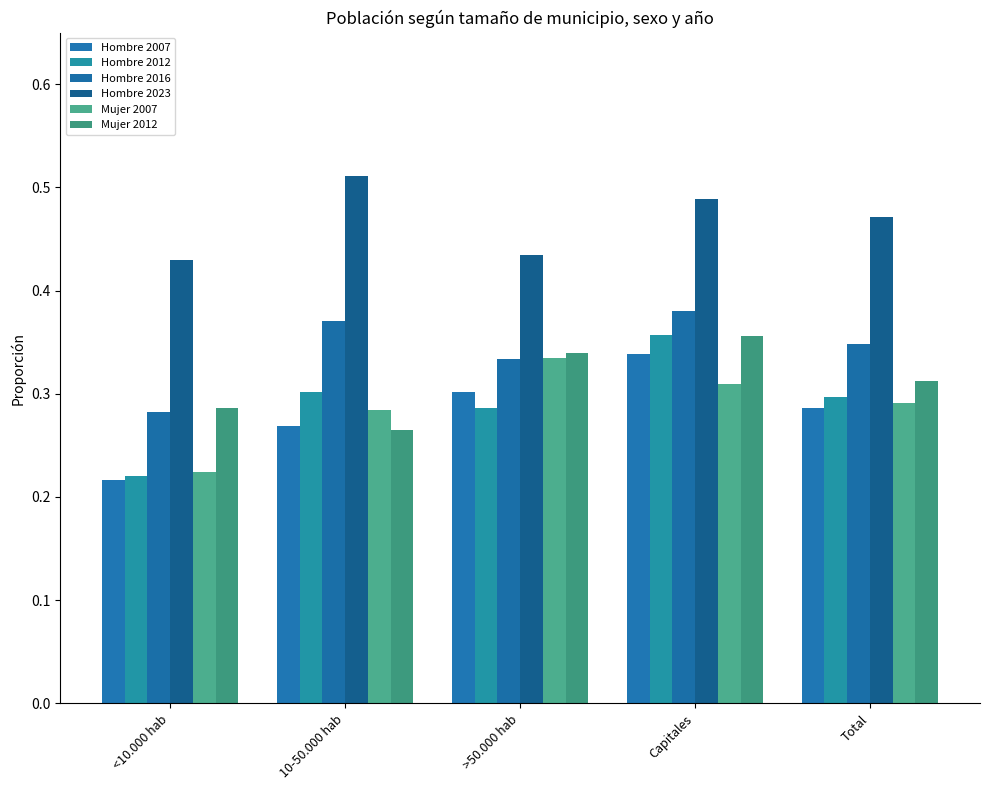

Reading left to right, transcribe all the data shown in this chart.

Hombre 2007: 0.2	0.3	0.3	0.3	0.3
Hombre 2012: 0.2	0.3	0.3	0.4	0.3
Hombre 2016: 0.3	0.4	0.3	0.4	0.3
Hombre 2023: 0.4	0.5	0.4	0.5	0.5
Mujer 2007: 0.2	0.3	0.3	0.3	0.3
Mujer 2012: 0.3	0.3	0.3	0.4	0.3